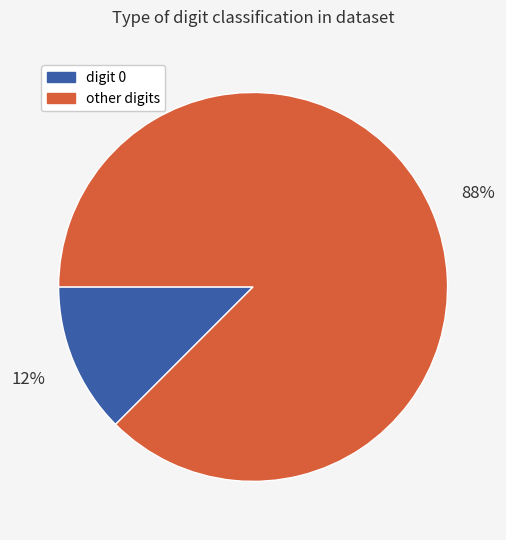

To the nearest percent, what is the average slice percentage?

50%